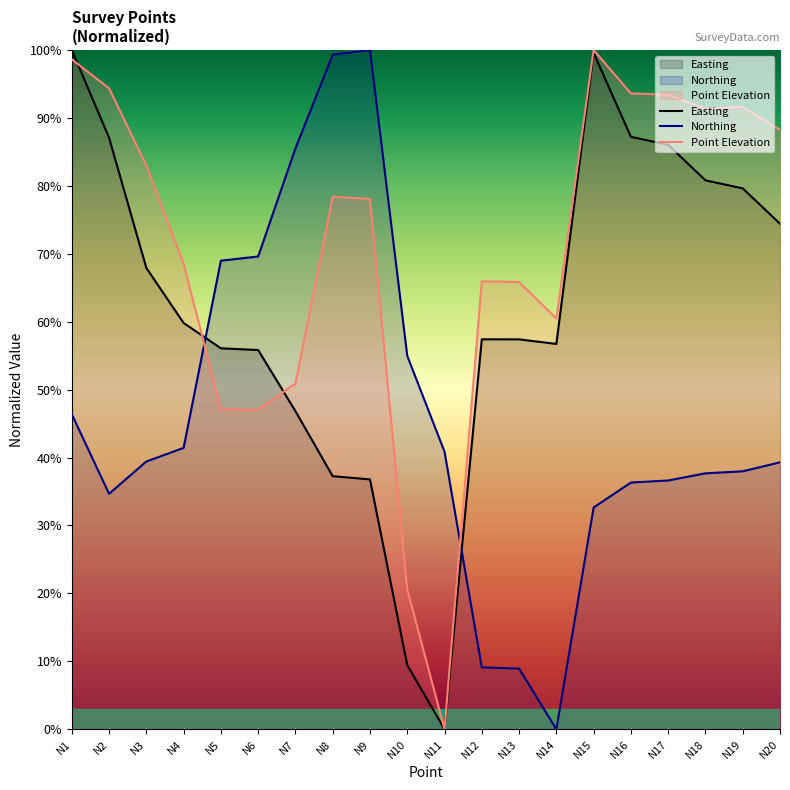

Reading left to right, what are all the values shown in this chart?

Easting: N1=100.0	N2=87.1	N3=67.9	N4=59.8	N5=56.1	N6=55.8	N7=46.8	N8=37.3	N9=36.8	N10=9.4	N11=0.0	N12=57.4	N13=57.4	N14=56.7	N15=99.6	N16=87.2	N17=86.0	N18=80.8	N19=79.6	N20=74.4
Northing: N1=46.4	N2=34.7	N3=39.4	N4=41.4	N5=69.0	N6=69.6	N7=85.5	N8=99.3	N9=100.0	N10=55.0	N11=40.9	N12=9.1	N13=8.9	N14=0.0	N15=32.6	N16=36.3	N17=36.6	N18=37.7	N19=38.0	N20=39.3
Point Elevation: N1=98.6	N2=94.4	N3=83.0	N4=68.5	N5=47.1	N6=47.0	N7=50.9	N8=78.4	N9=78.1	N10=20.6	N11=0.0	N12=65.9	N13=65.8	N14=60.5	N15=100.0	N16=93.6	N17=93.4	N18=91.3	N19=91.6	N20=88.2